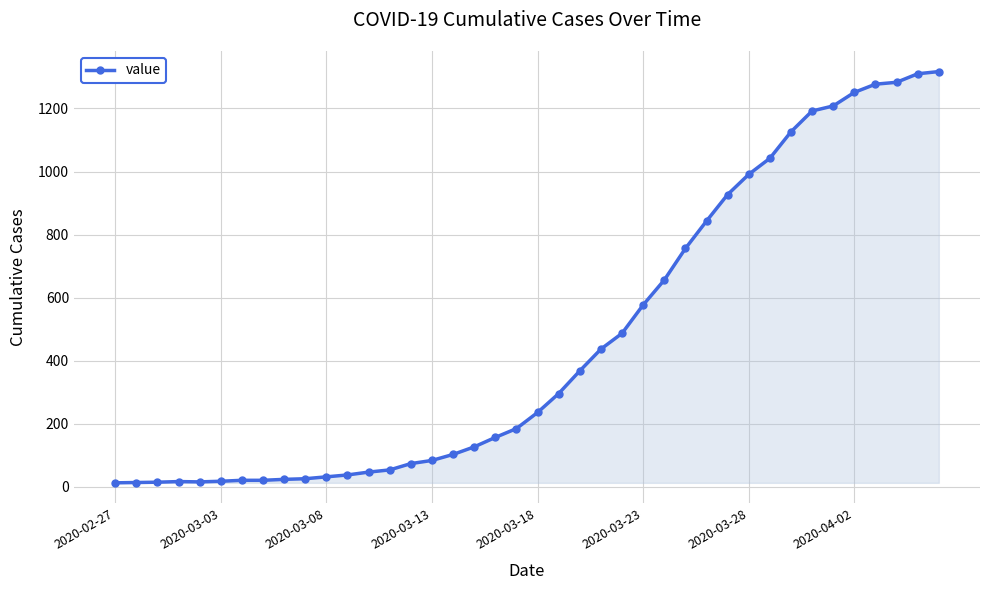

What is the maximum value shown in the chart?

1317